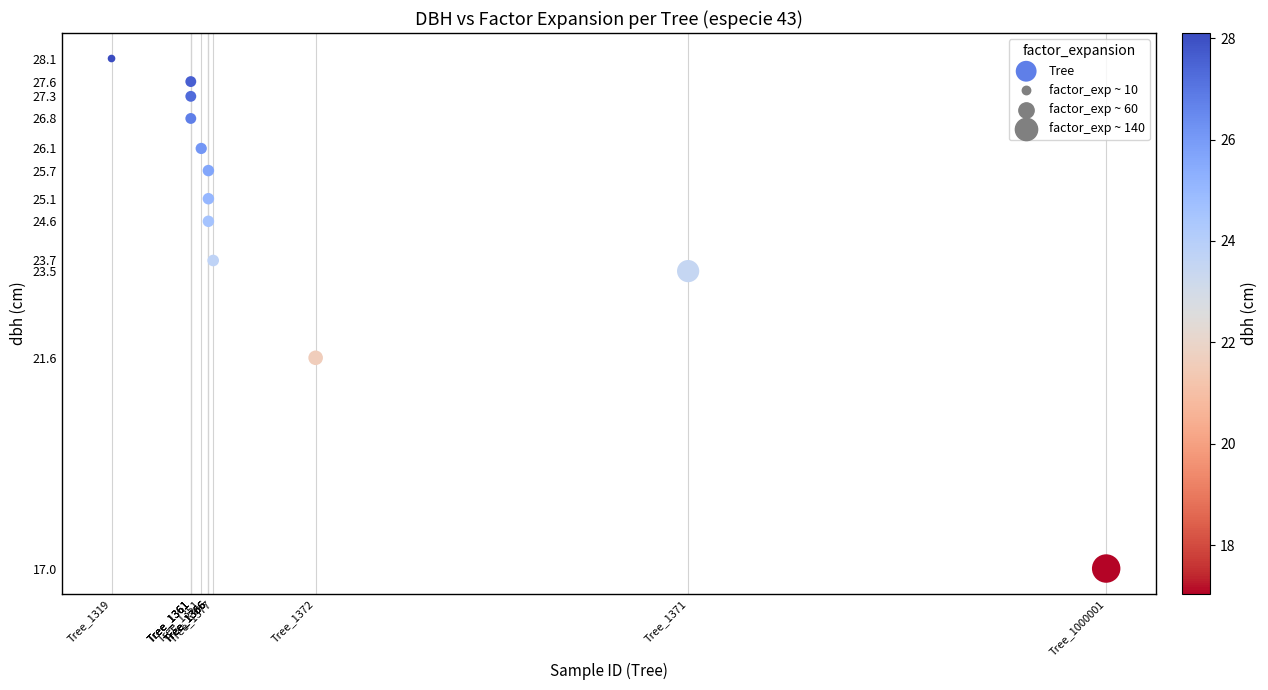

What is the range of X values (max minus min)?

230.1